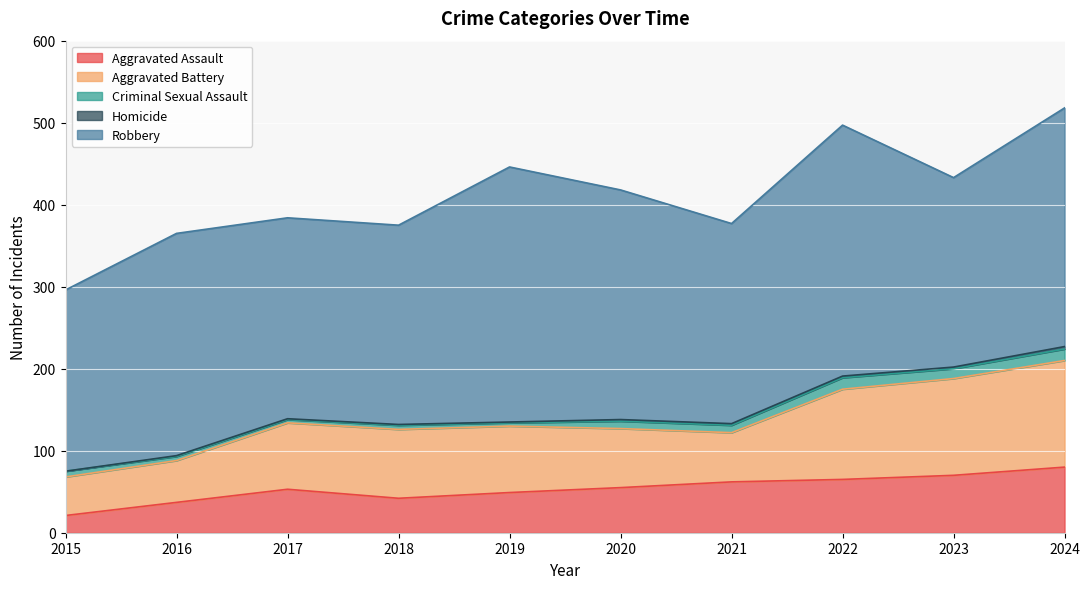

Reading left to right, transcribe all the data shown in this chart.

Aggravated Assault: 2015=21	2016=37	2017=53	2018=42	2019=49	2020=55	2021=62	2022=65	2023=70	2024=80
Aggravated Battery: 2015=47	2016=51	2017=81	2018=84	2019=81	2020=72	2021=60	2022=110	2023=118	2024=130
Criminal Sexual Assault: 2015=7	2016=5	2017=4	2018=5	2019=4	2020=9	2021=9	2022=14	2023=12	2024=14
Homicide: 2015=0	2016=1	2017=1	2018=1	2019=1	2020=2	2021=2	2022=2	2023=2	2024=3
Robbery: 2015=221	2016=271	2017=245	2018=243	2019=311	2020=280	2021=244	2022=306	2023=231	2024=291